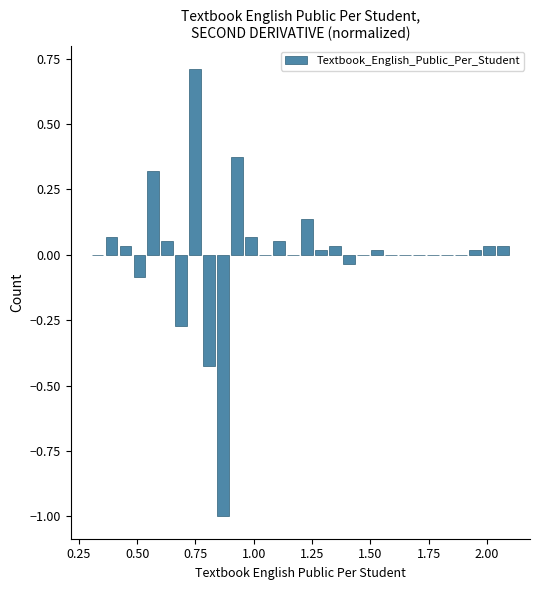

Read against the x-axis, roughly where is the centre of the tallest bar?

0.75